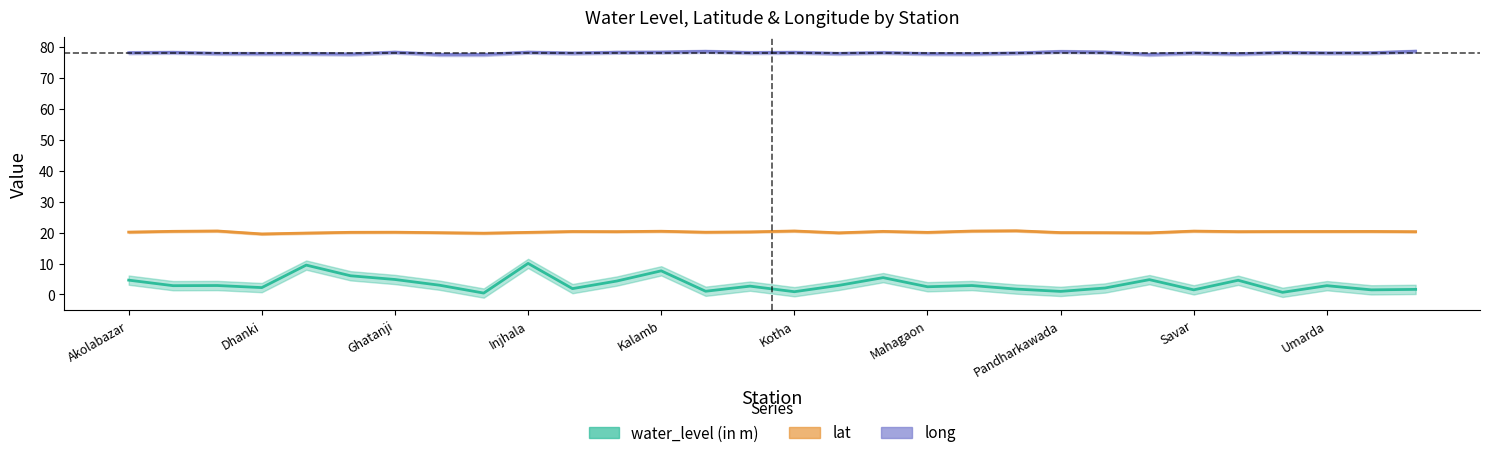

What value does the water_level series have at Injhala?

10.1